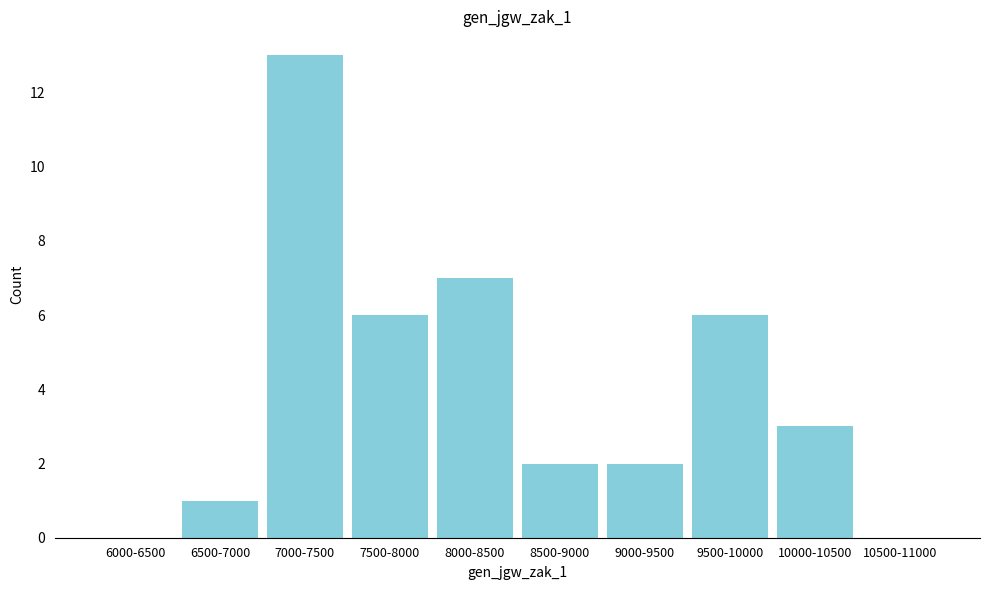

Reading left to right, extract all data points from this chart.

6000-6500=0	6500-7000=1	7000-7500=13	7500-8000=6	8000-8500=7	8500-9000=2	9000-9500=2	9500-10000=6	10000-10500=3	10500-11000=0